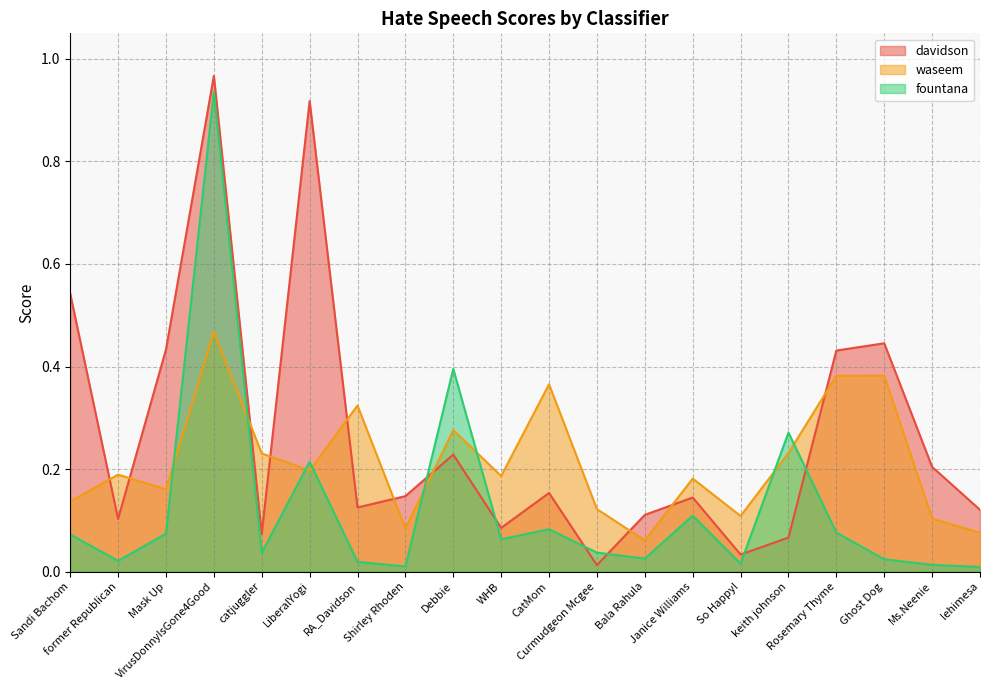

The value of fountana at So Happy! is 0.0. True or false?

True